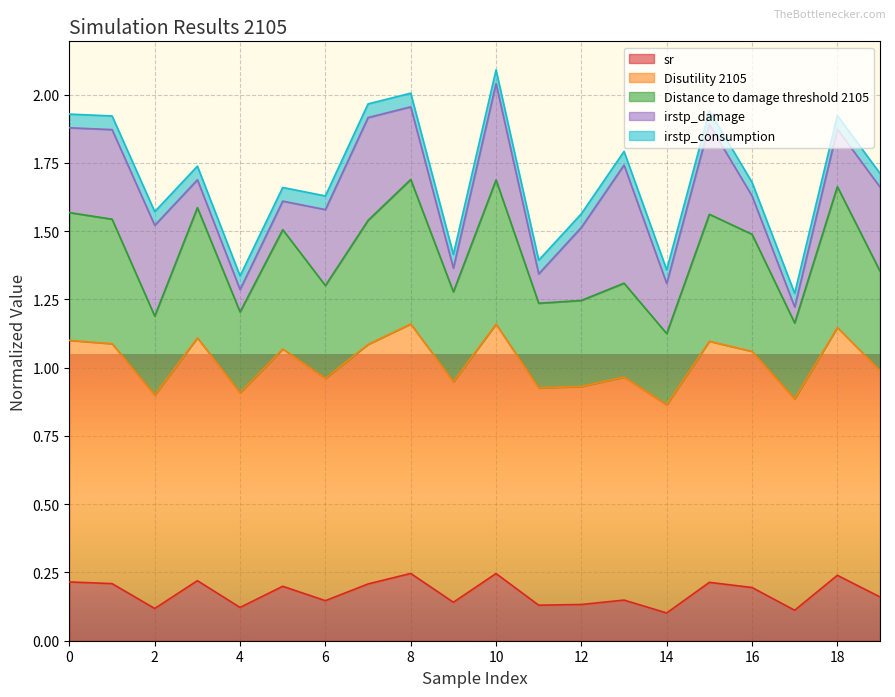

What is the total value across all series at 10?

2.1